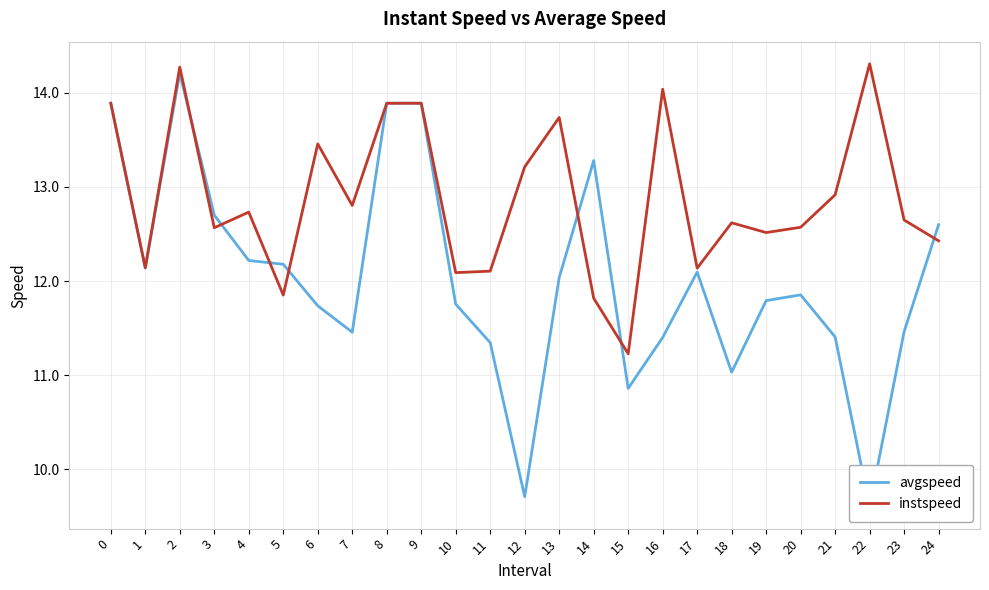

How many intersections are there between avgspeed and instspeed?

7